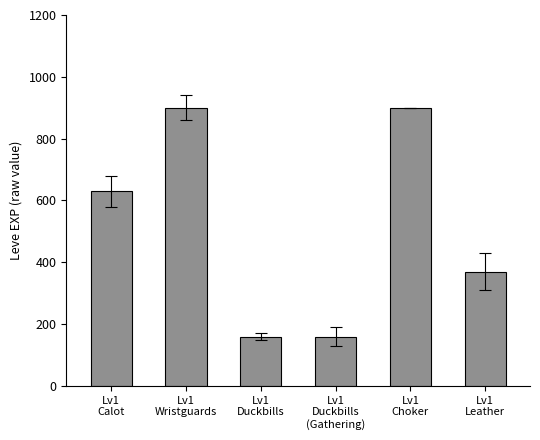

What is the average value?

520